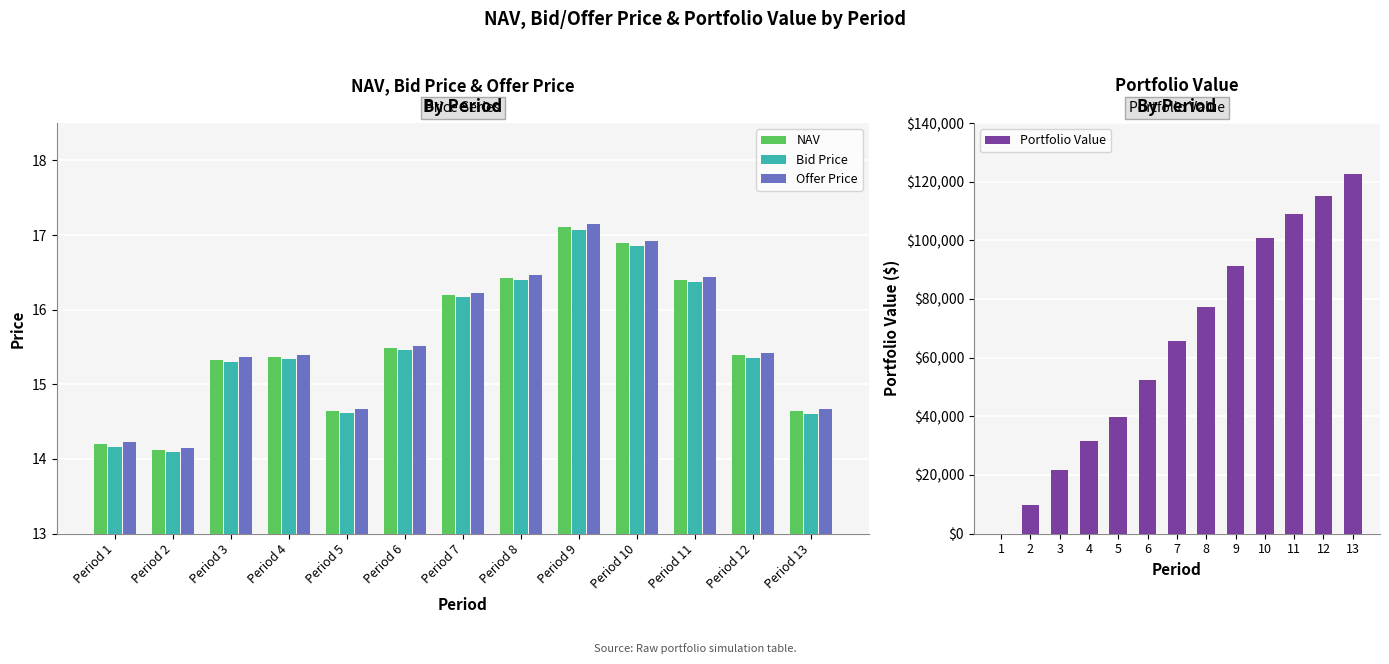

The value of NAV at Period 11 is 16.4. True or false?

True